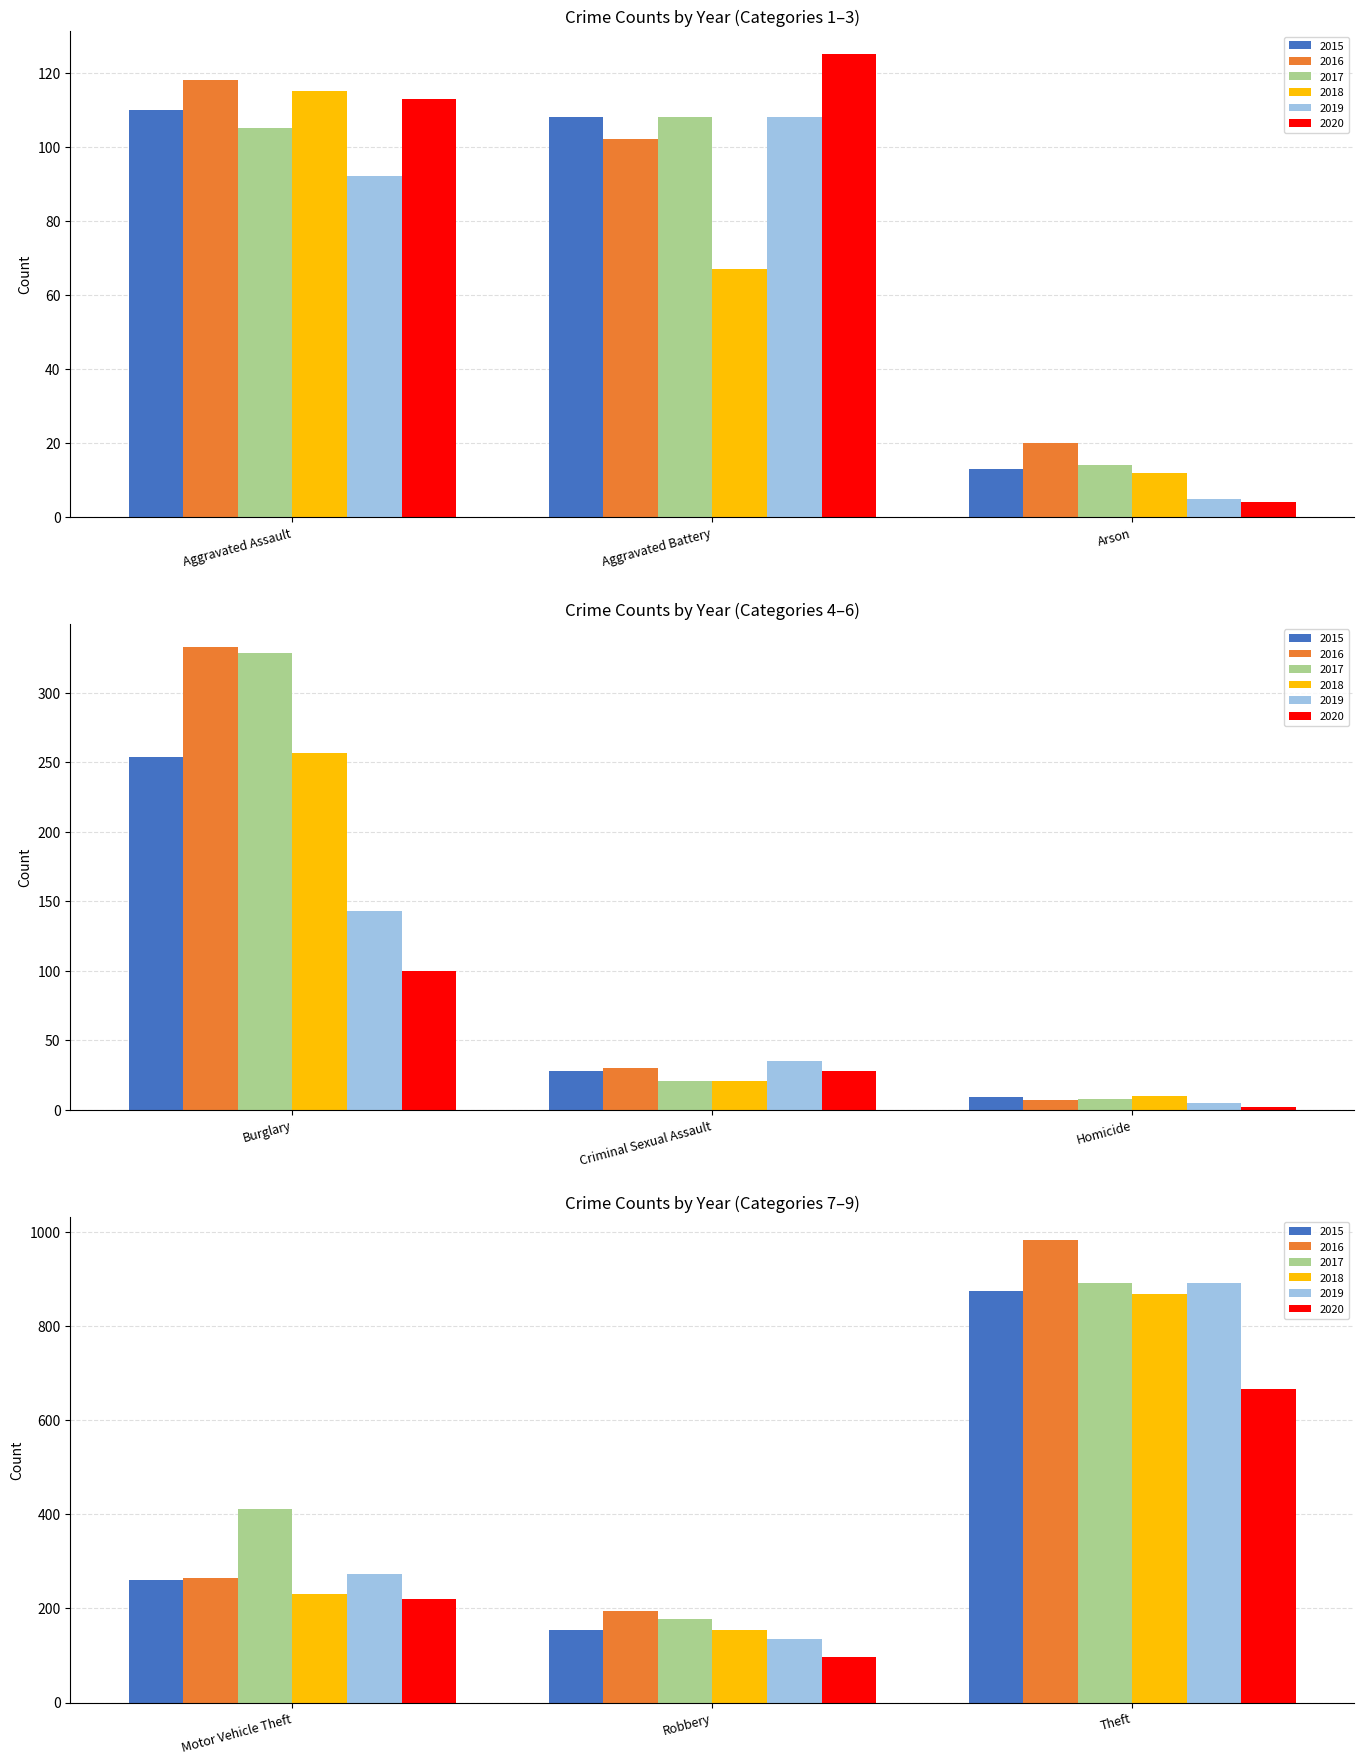

Is the value of 2018 at Criminal Sexual Assault greater than the value of 2020 at Robbery?

No